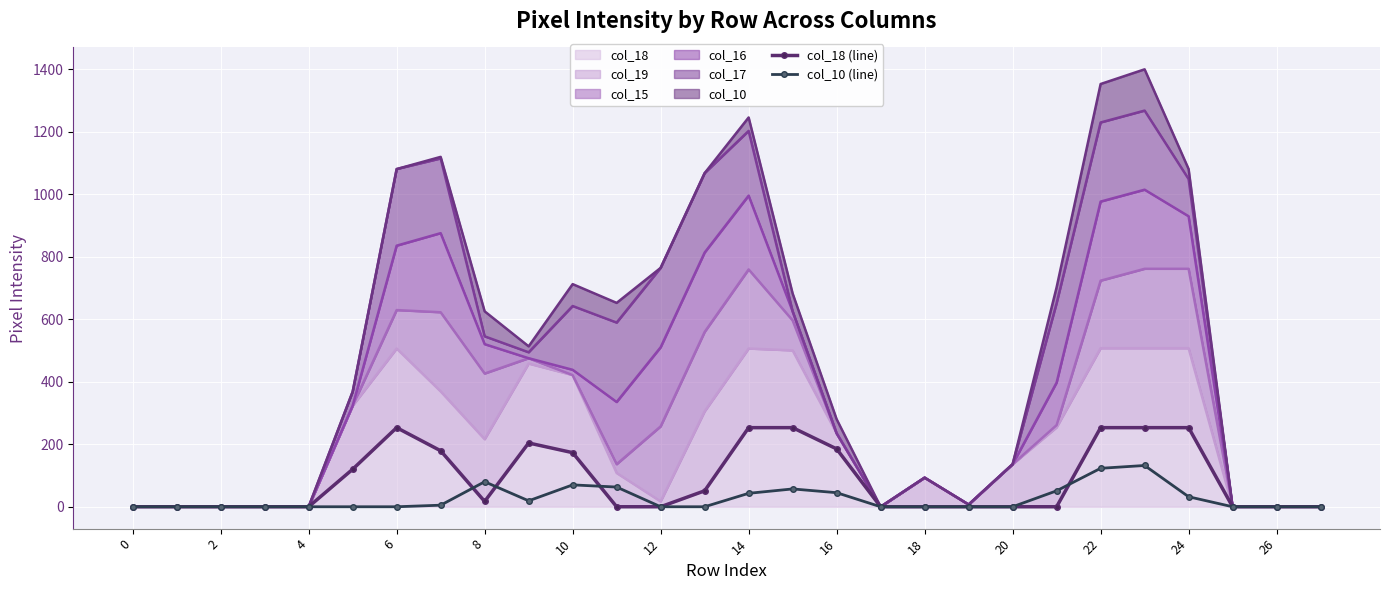

What is the difference between the maximum and second lowest values in the col_10 (line) series?

132